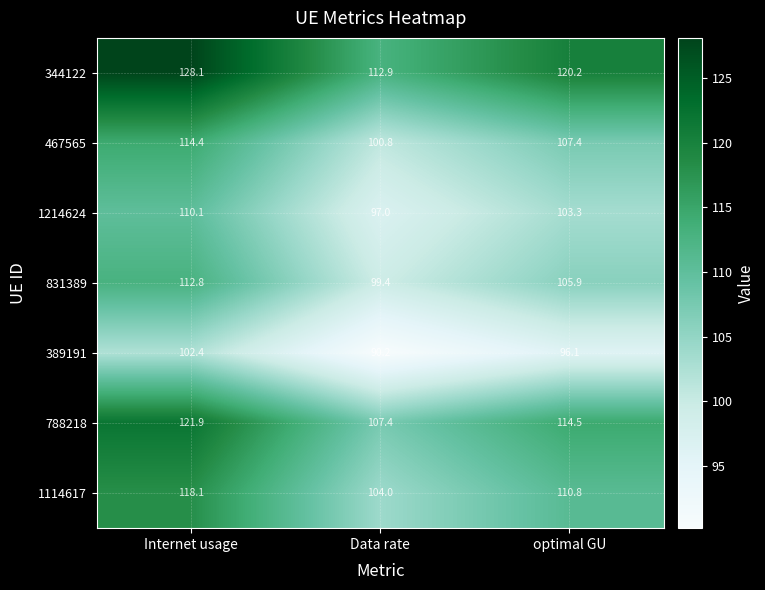

List the series in order of their peak value, highest first.

344122, 788218, 1114617, 467565, 831389, 1214624, 389191